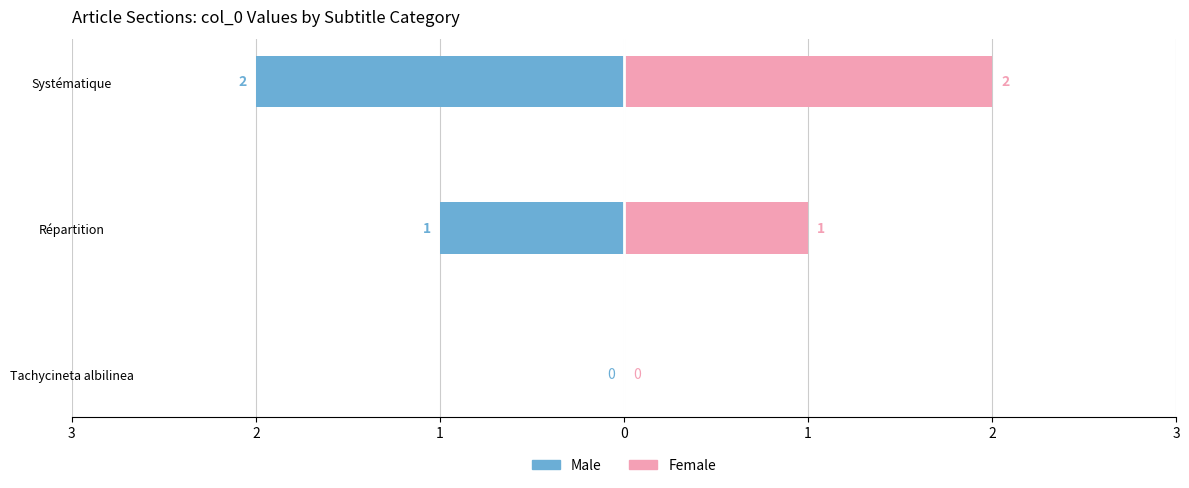

How many groups of bars are there?

3